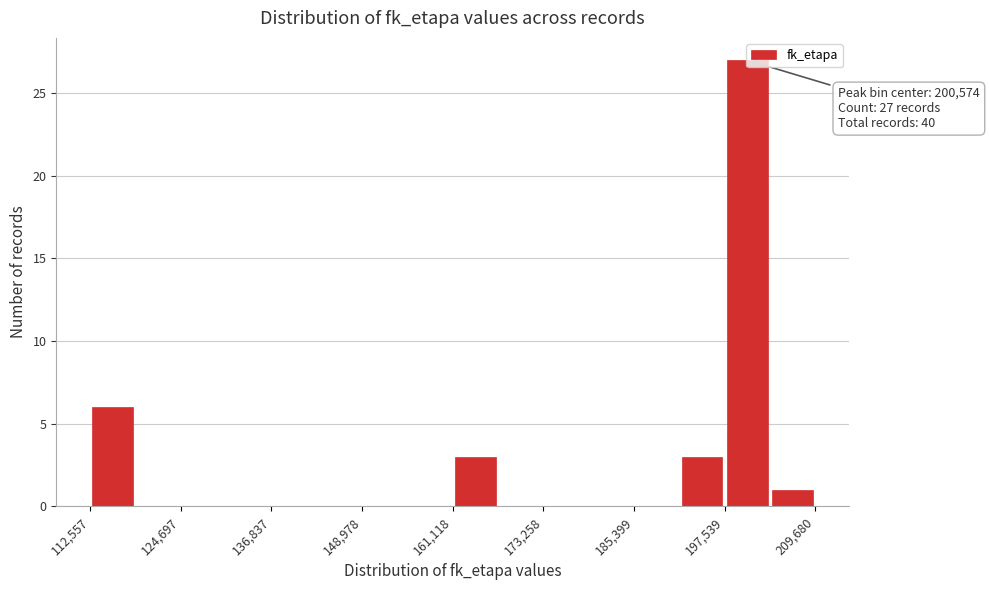

Read against the x-axis, roughly where is the centre of the tallest bar?

200000